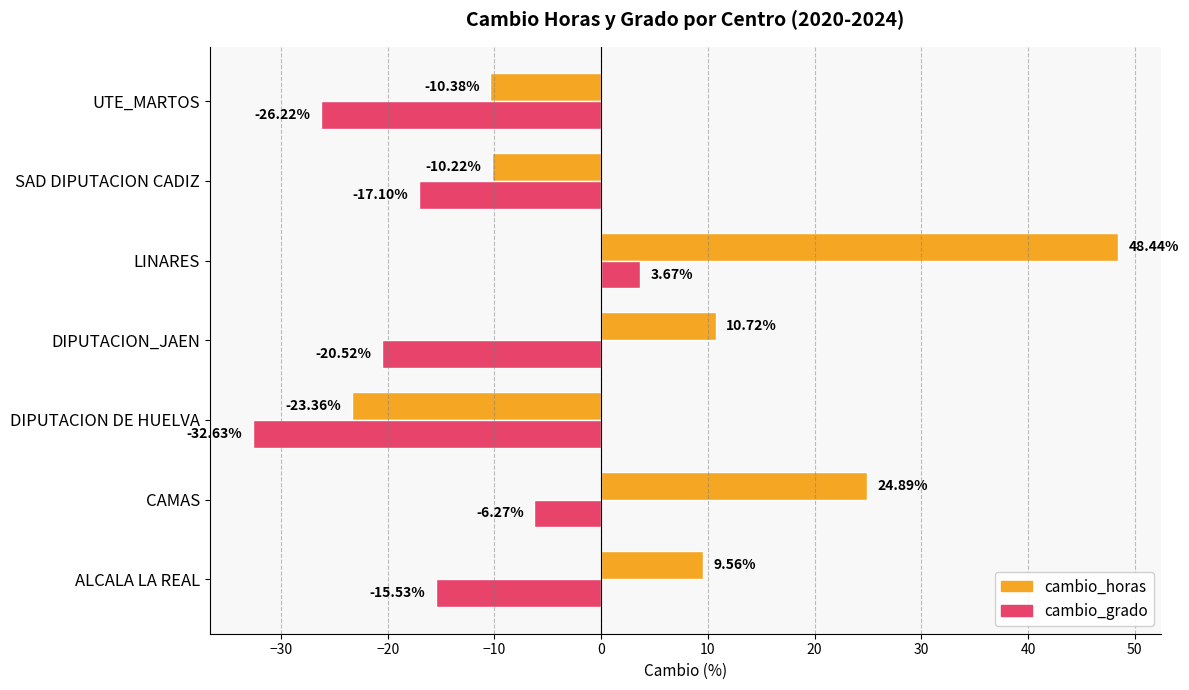

What is the minimum value for cambio_grado?

-32.6